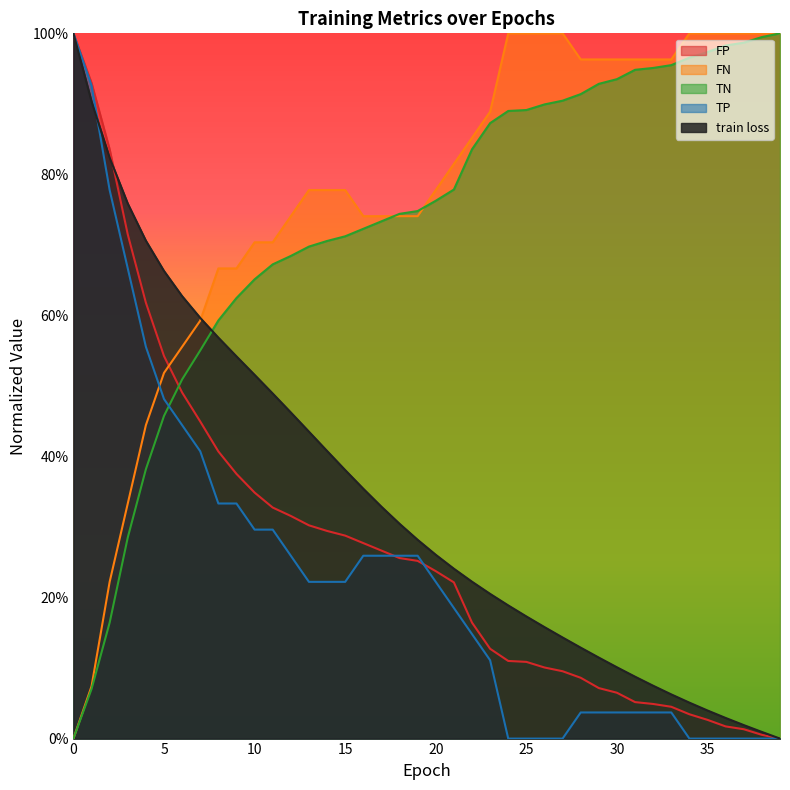

Where do FP and FN first cross each other?

17 and 18